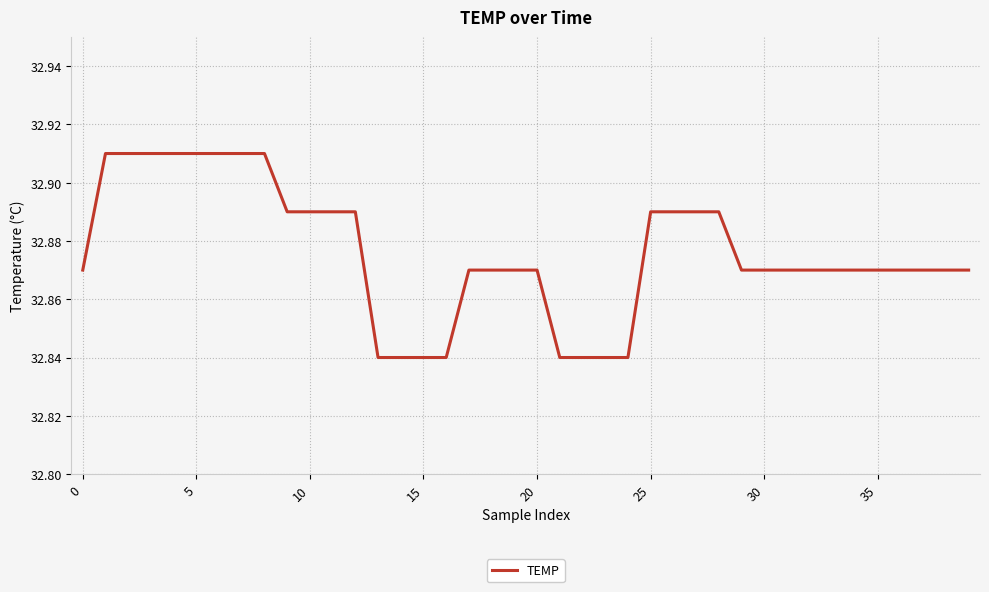

Is this an area chart (filled region under the line)?

No